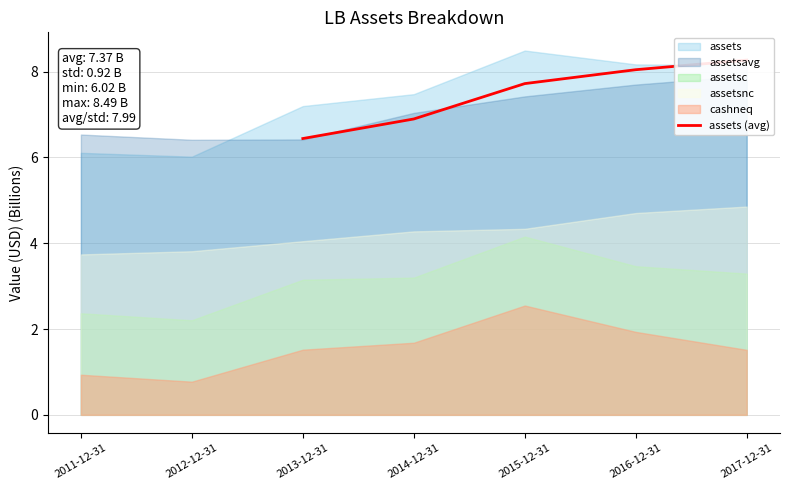

True or false: the data shows 1.7 at 2015-12-31.

False